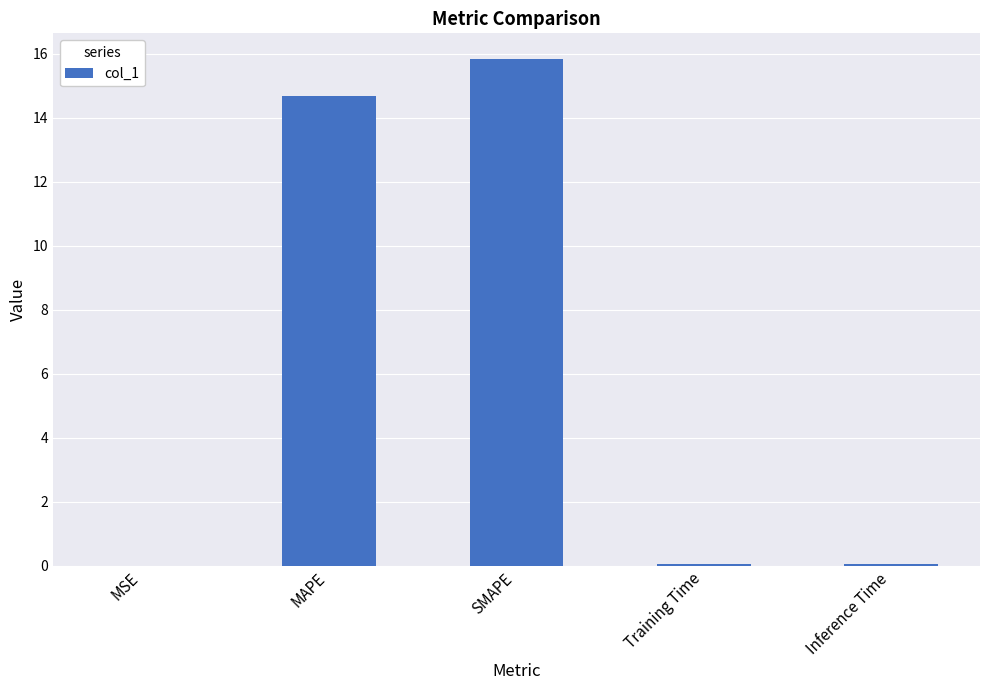

Which label corresponds to the largest value in the chart?

SMAPE